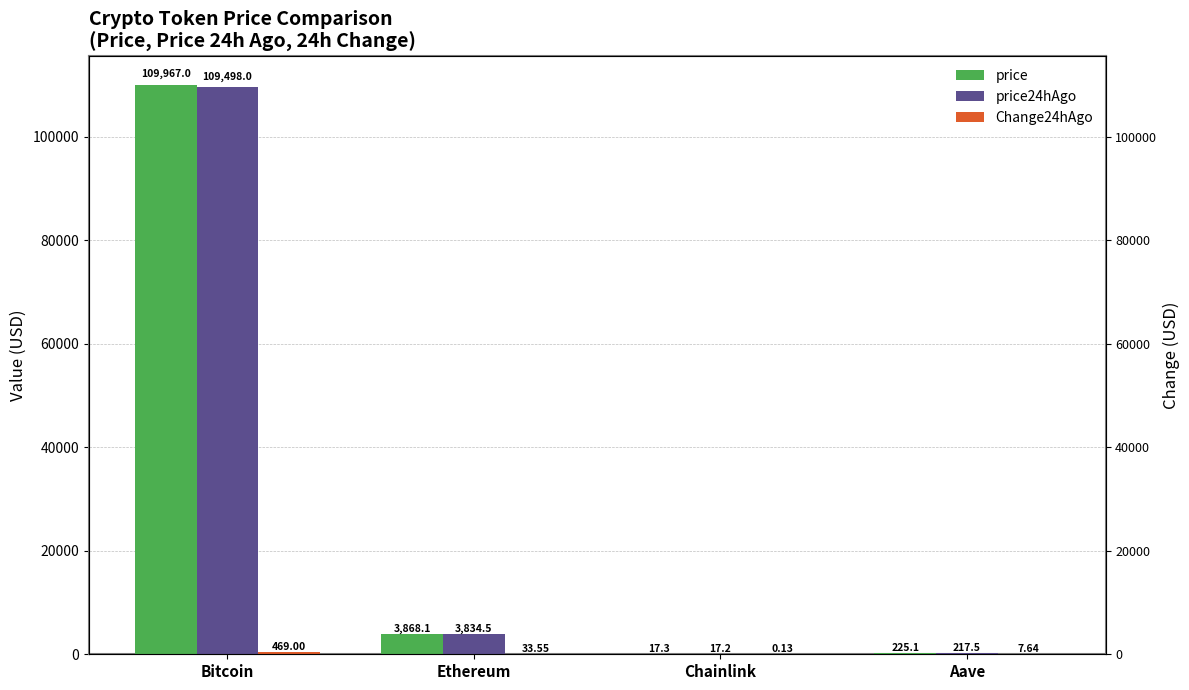

Reading left to right, extract all data points from this chart.

price: Bitcoin=109967.0	Ethereum=3868.1	Chainlink=17.3	Aave=225.1
price24hAgo: Bitcoin=109498.0	Ethereum=3834.5	Chainlink=17.2	Aave=217.5
Change24hAgo: Bitcoin=469.0	Ethereum=33.5	Chainlink=0.1	Aave=7.6